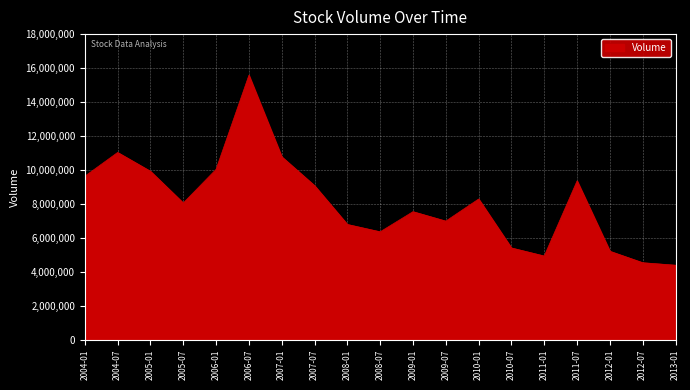

Where is the first local minimum?

2005-07